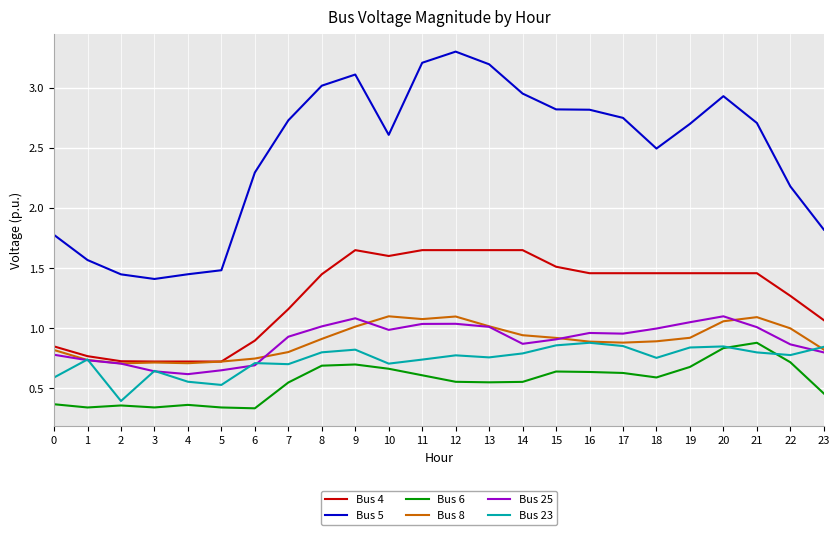

True or false: Bus 23 and Bus 5 cross at least once.

False